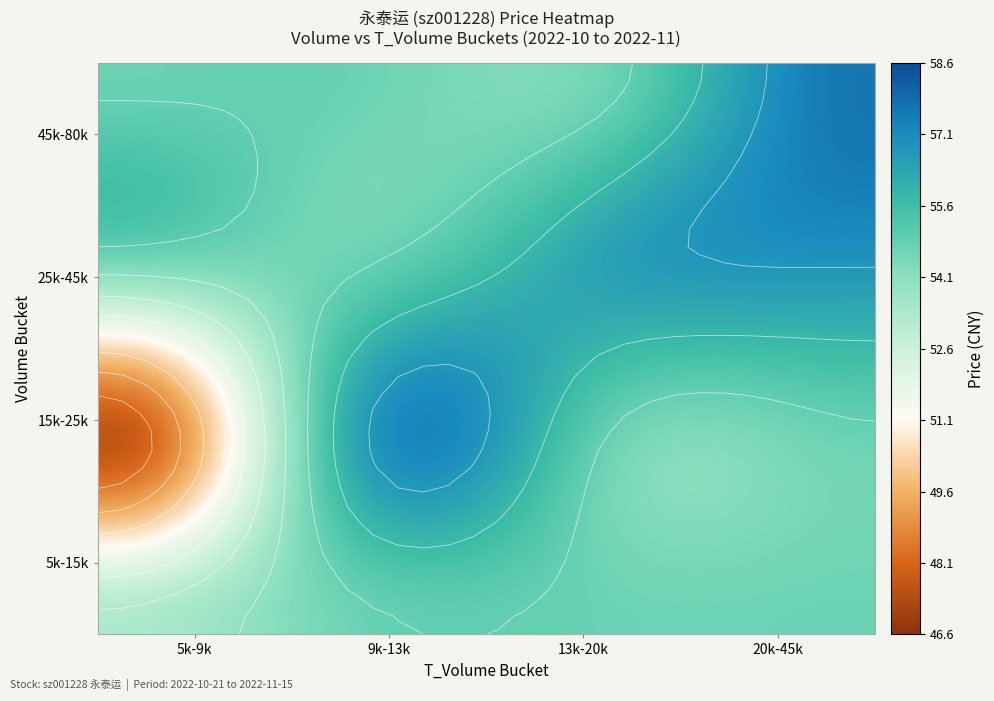

What is the smallest value displayed?

47.6